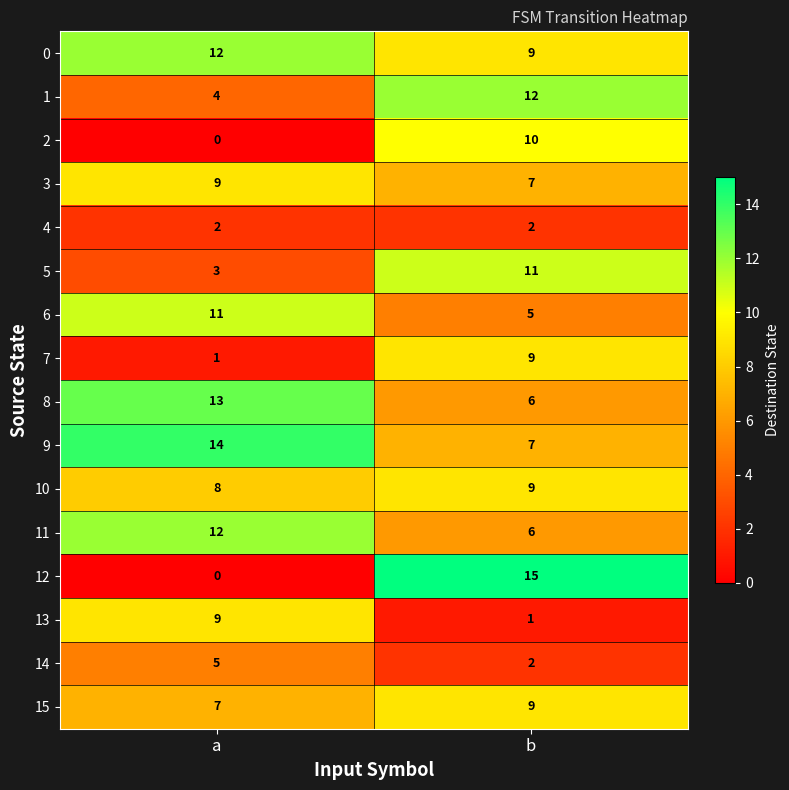

At which category is the sum across all series the highest?

b